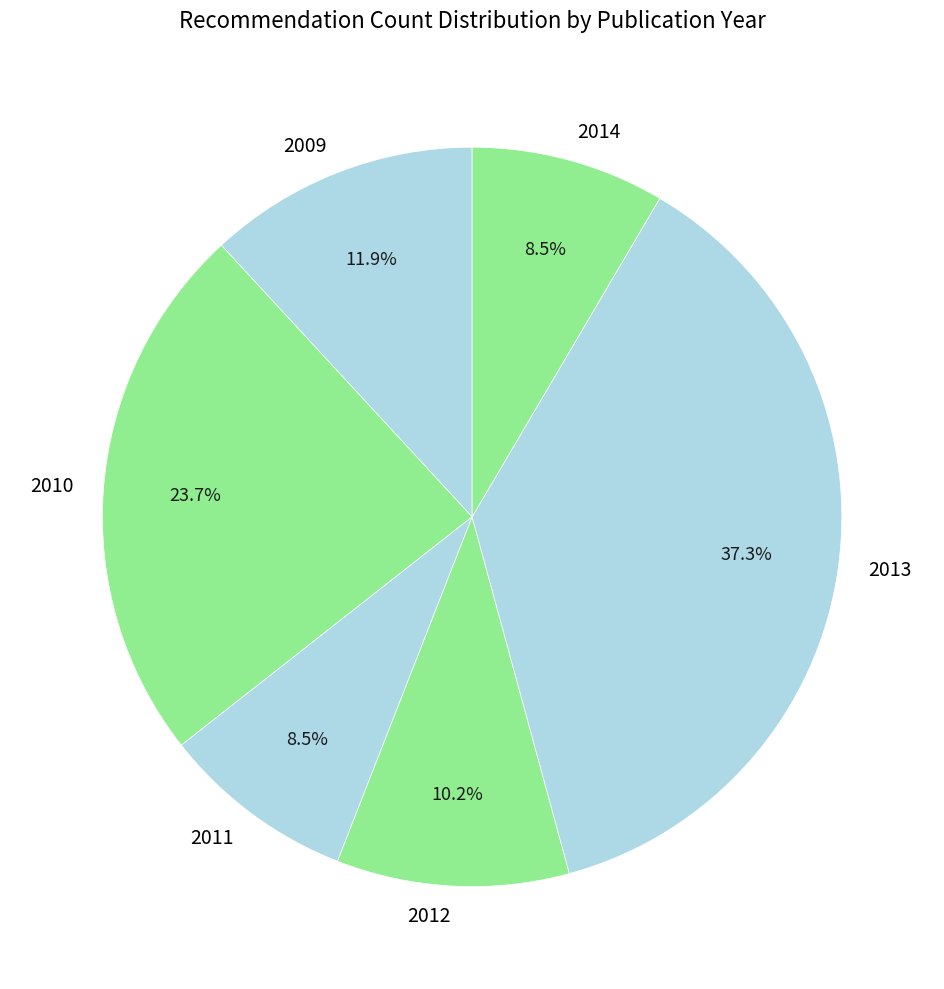

Does 2009 account for over 50% of the chart?

No